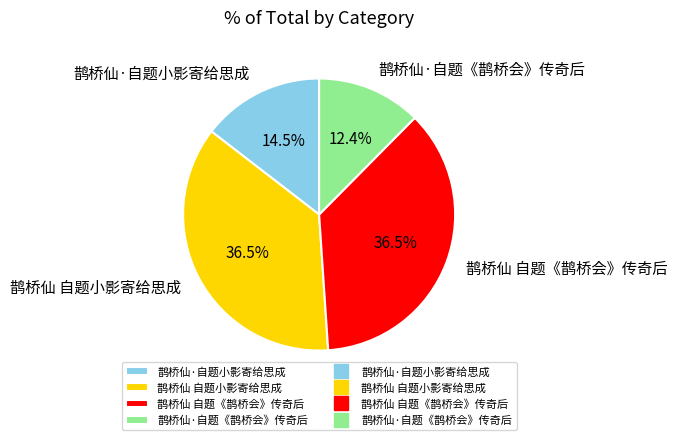

Is there any slice that represents more than half of the pie?

No